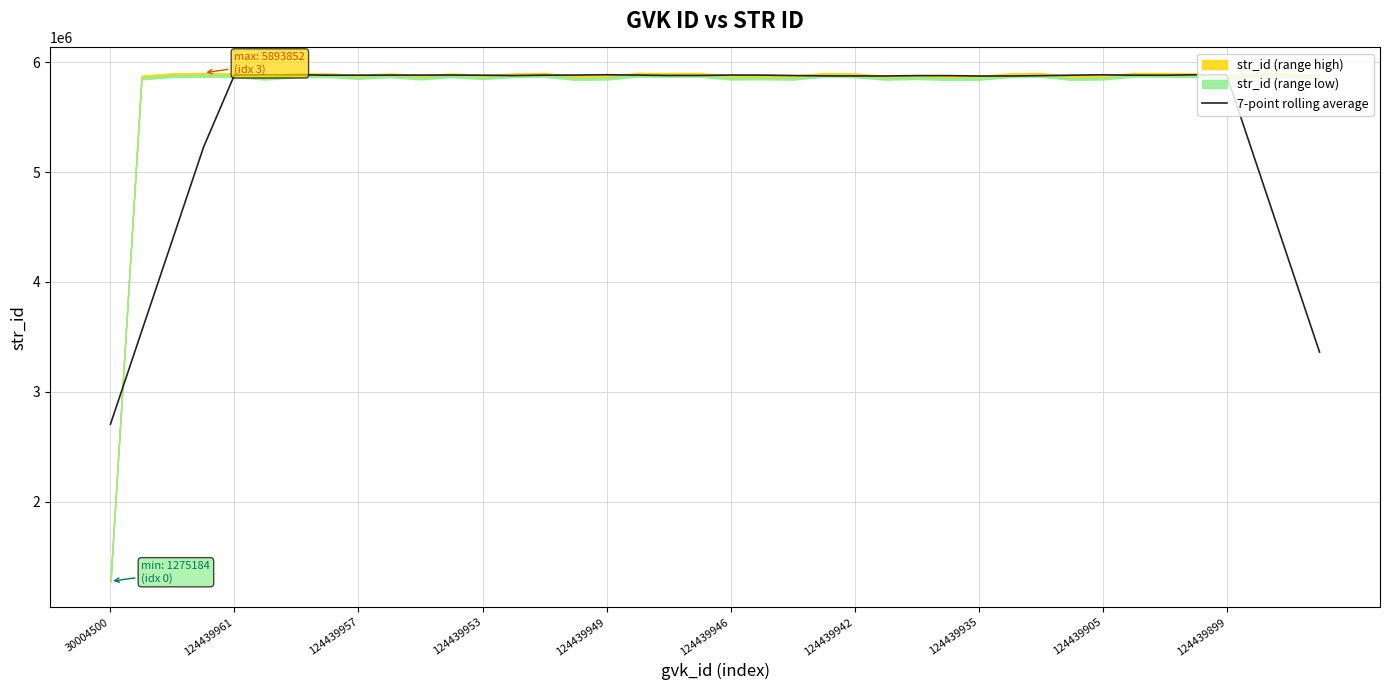

How many lines are shown in the chart?

1